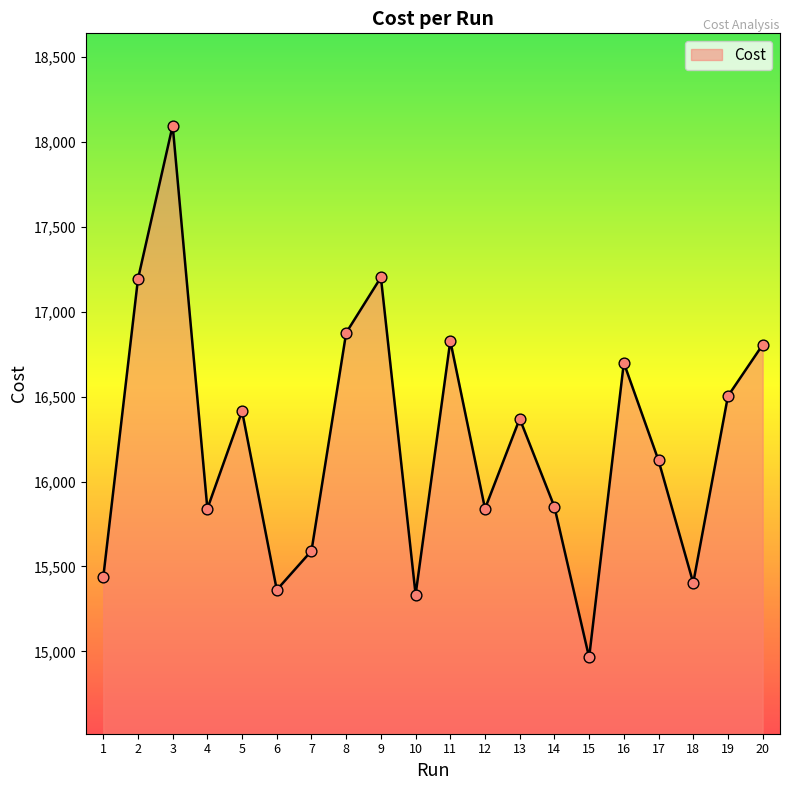

Which has a higher value, 13 or 3?

3